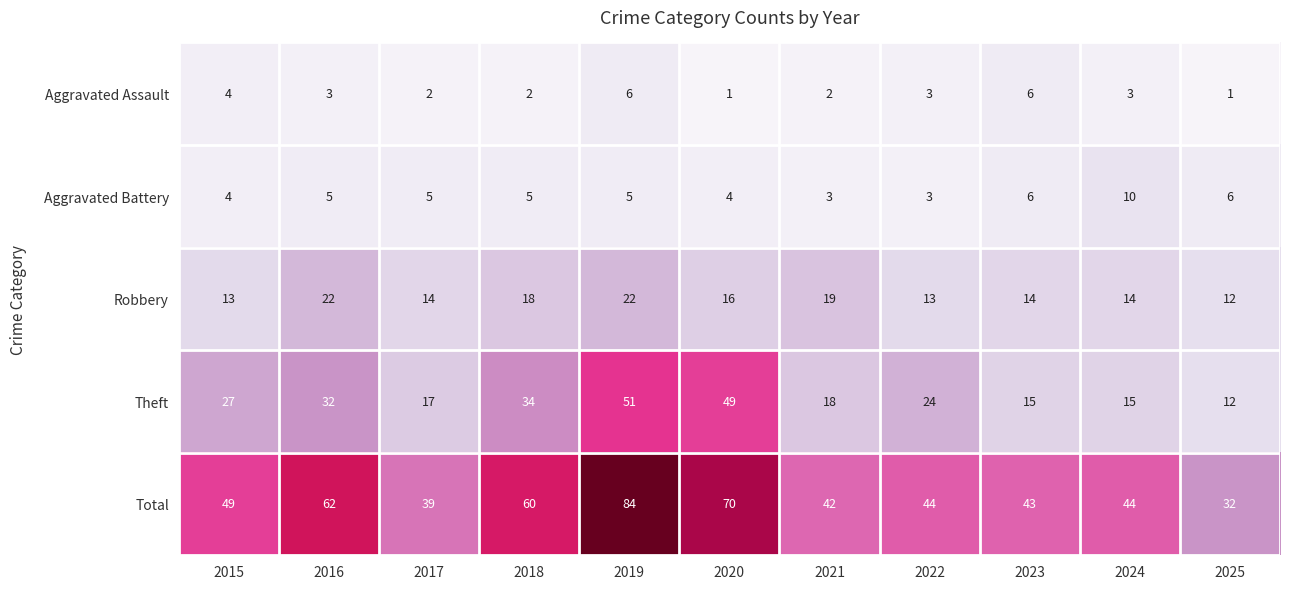

At 2024, list the series in order from smallest to largest.

Aggravated Assault, Aggravated Battery, Robbery, Theft, Total